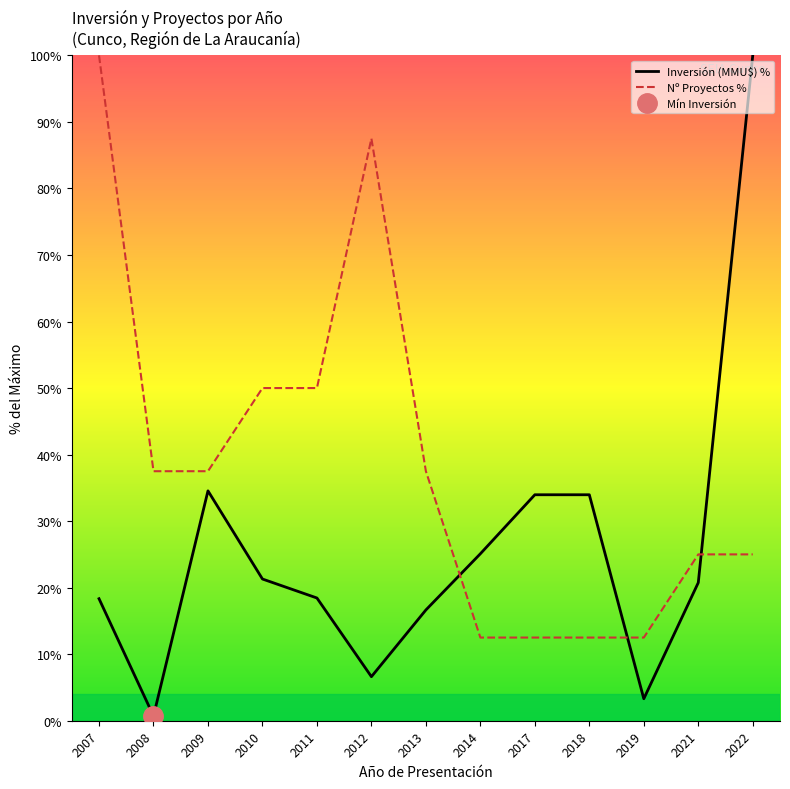

What is the value of the Inversión (MMU$) % point at the 7th from the left?

16.6